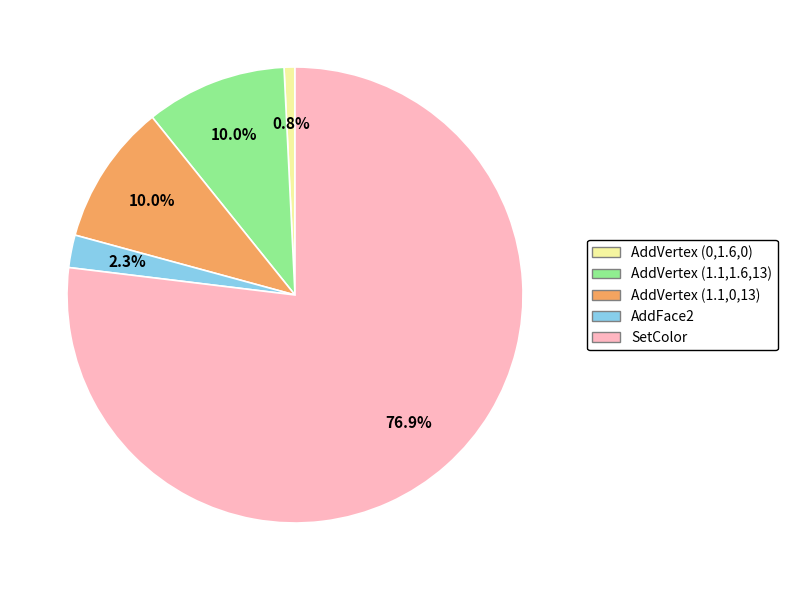

The AddVertex (1.1,0,13) slice represents 19% of the pie. True or false?

False